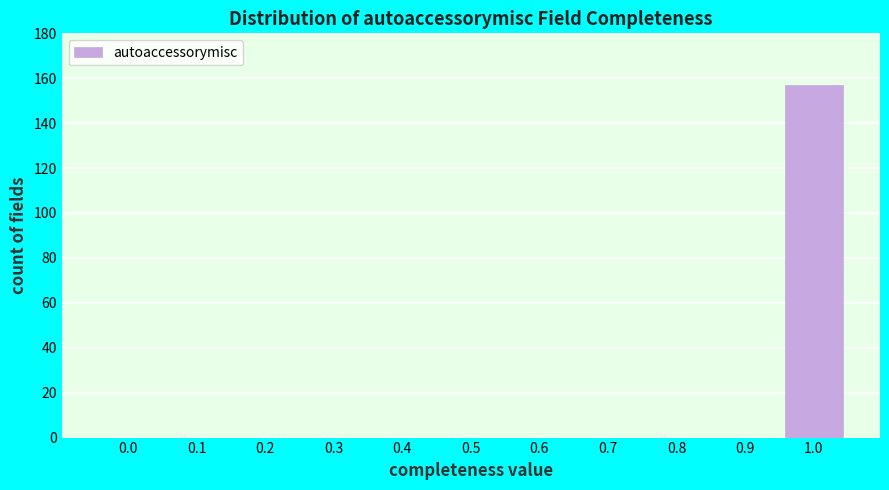

Reading right to left, extract all data points from this chart.

1.0=157	0.9=0	0.8=0	0.7=0	0.6=0	0.5=0	0.4=0	0.3=0	0.2=0	0.1=0	0.0=0